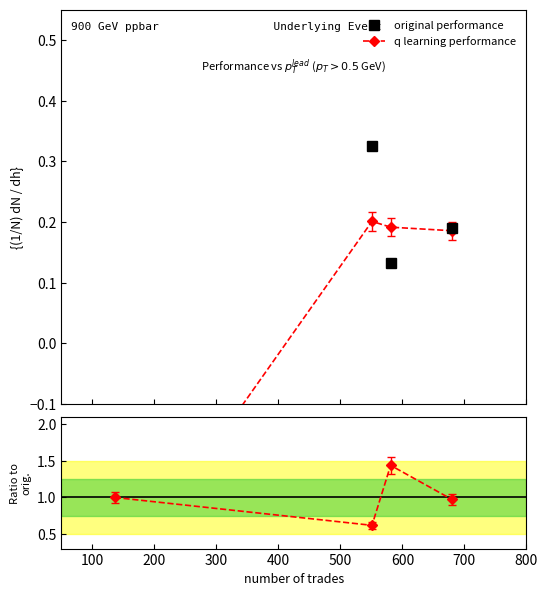

What is the greatest value displayed?

1.4